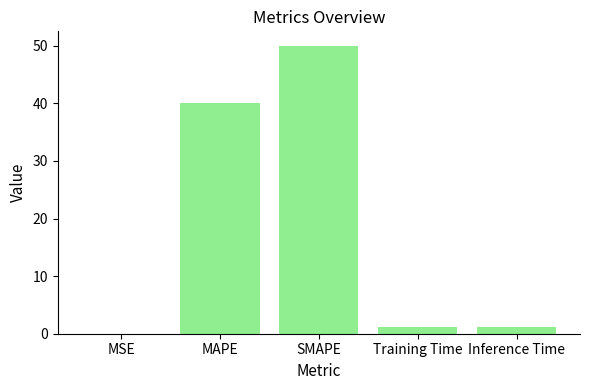

The value at MAPE is 40.0. True or false?

True